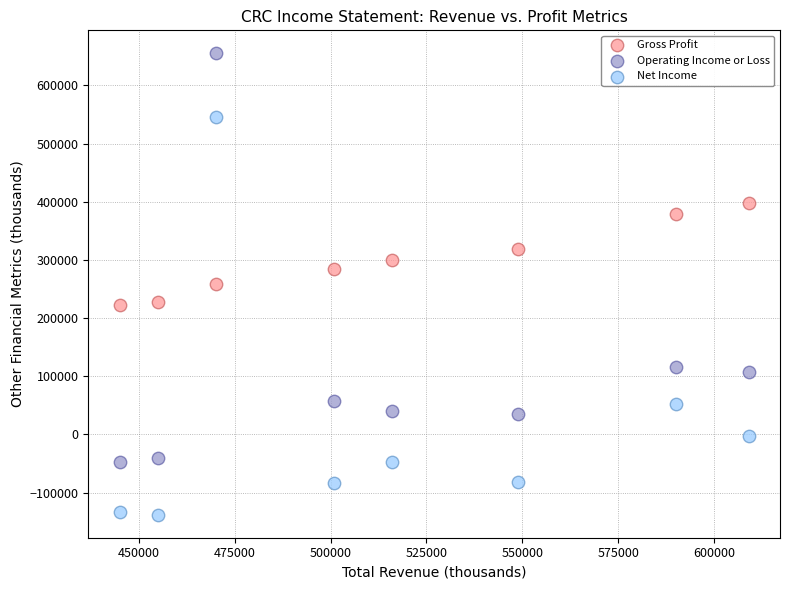

Which series contains the highest Y value?

Operating Income or Loss